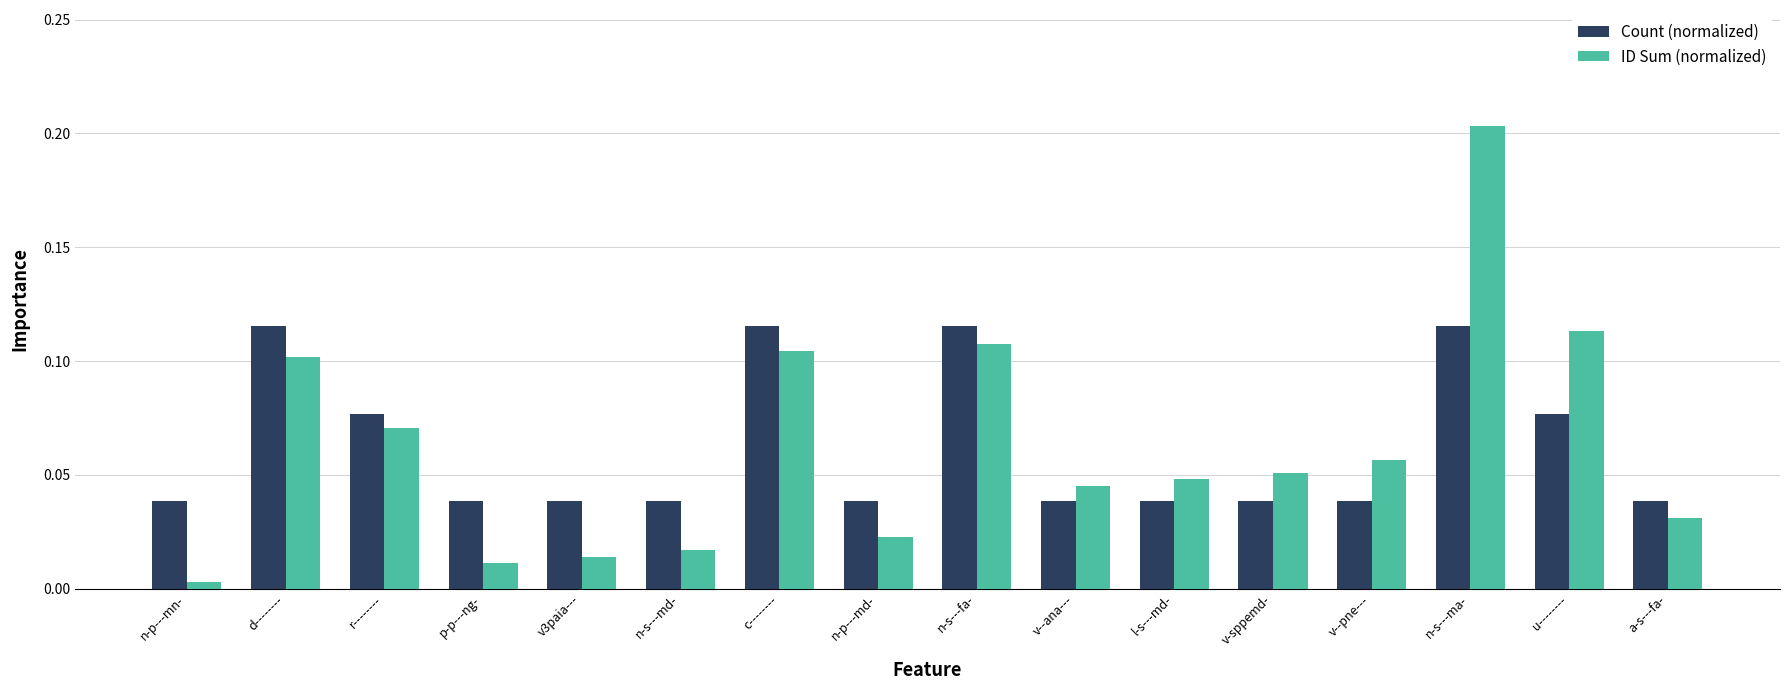

The ID Sum (normalized) series shows 0.1 at r--------. True or false?

True